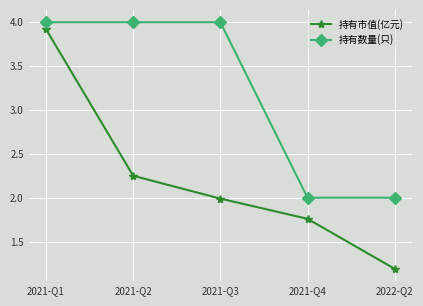

What is the sum of the 持有数量(只) values at 2021-Q4 and 2022-Q2?

4.0